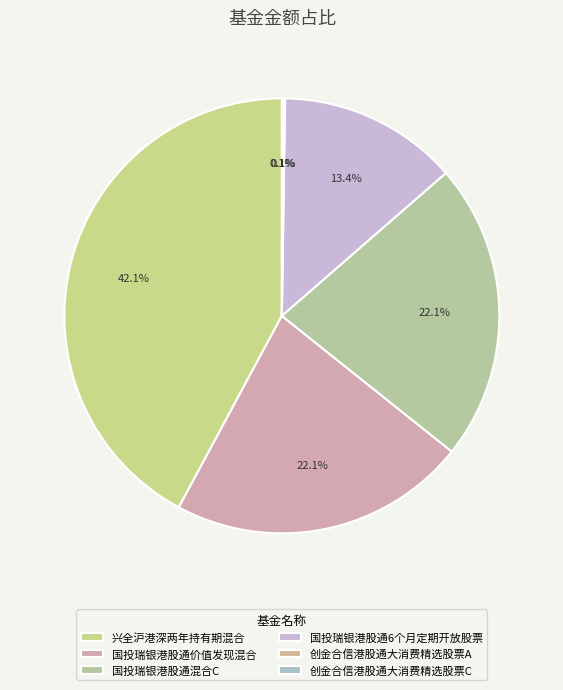

To the nearest percent, what is the difference between the 国投瑞银港股通6个月定期开放股票 and 创金合信港股通大消费精选股票C slice percentages?

13%